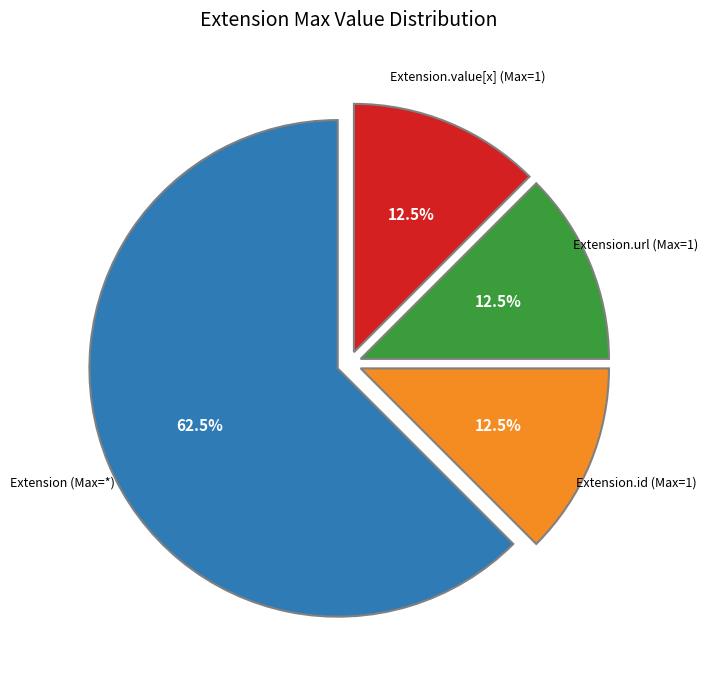

Count the number of slices in the pie.

4